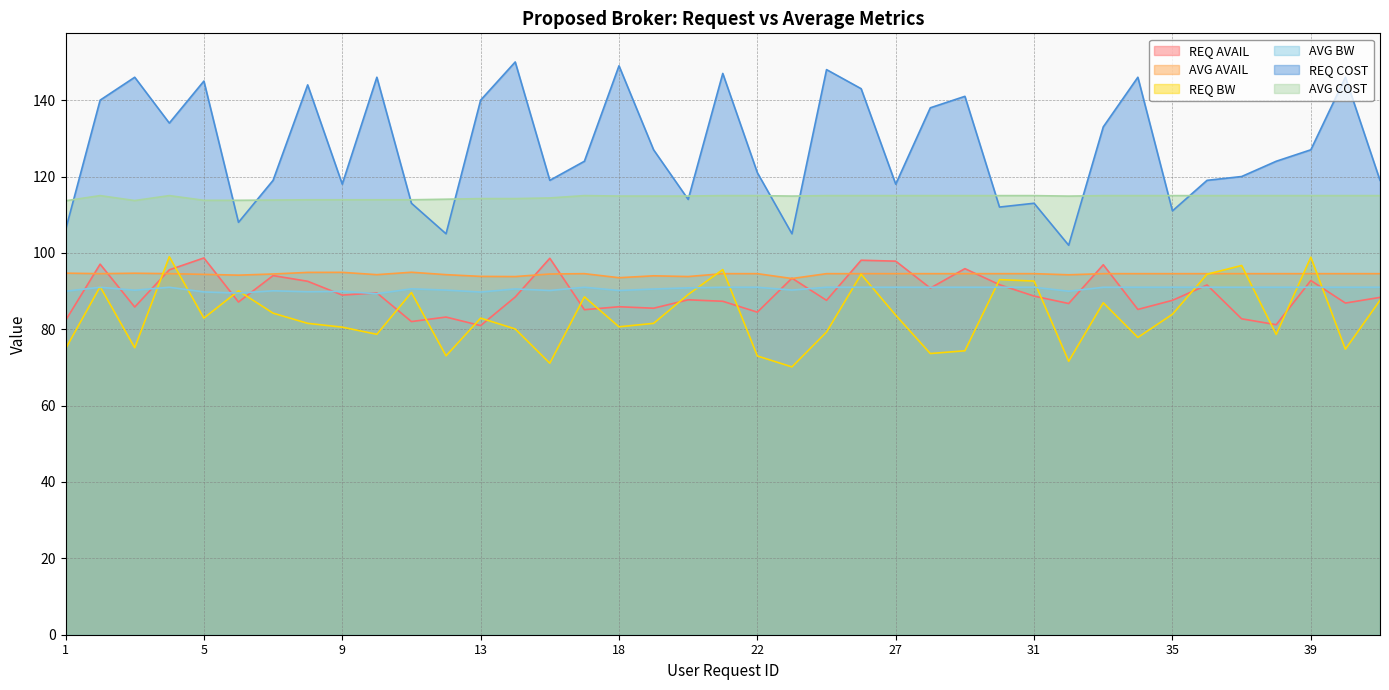

At which category is the sum across all series the highest?

26